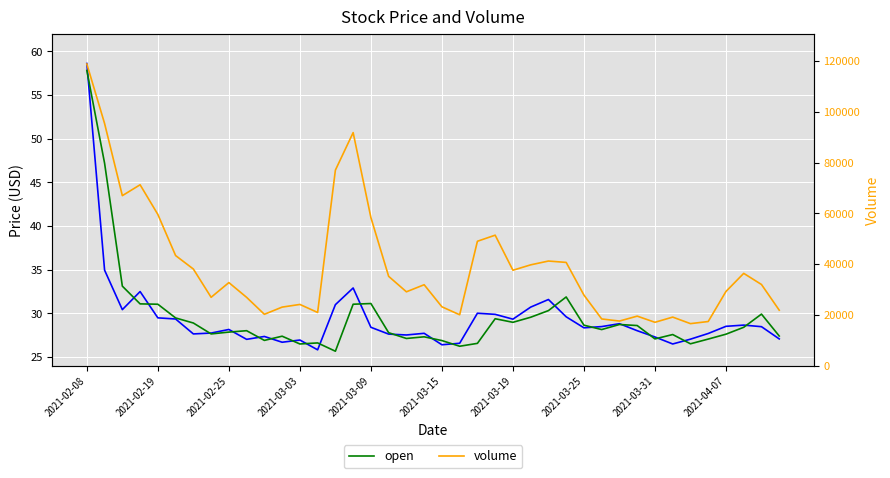

What position from the left is 23?

24